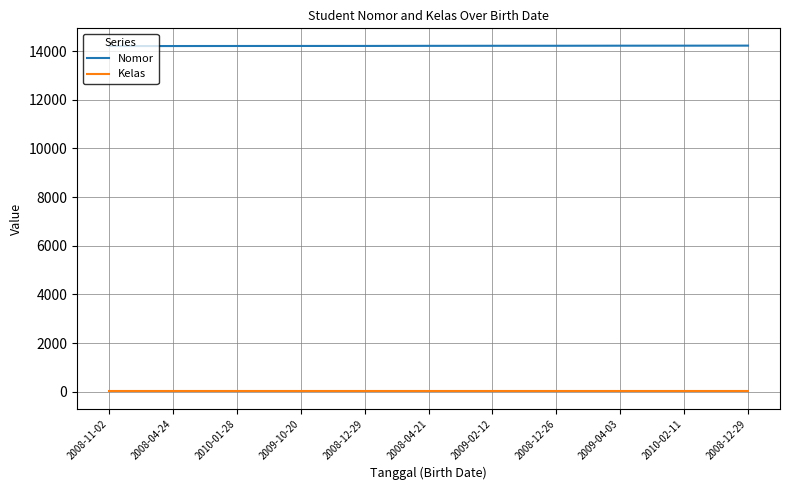

Which category has the lowest value across all series?

2008-11-02